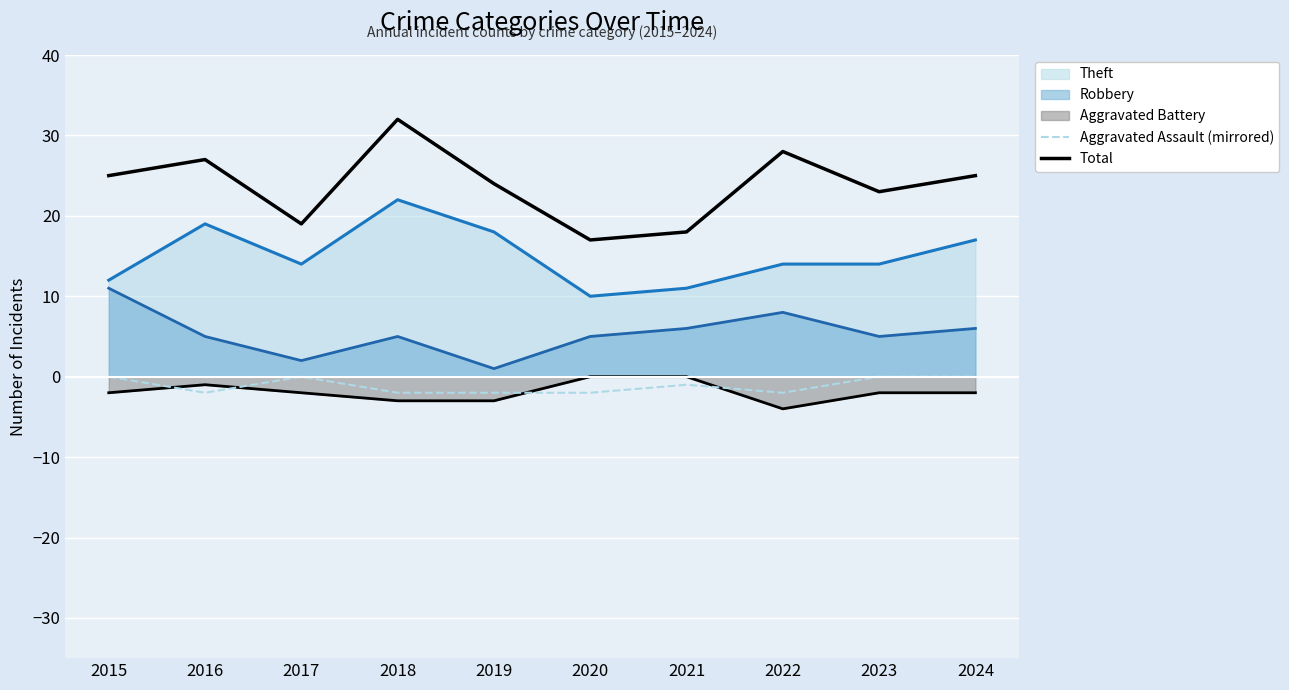

What is the difference between the second highest and second lowest values in the Total series?

10